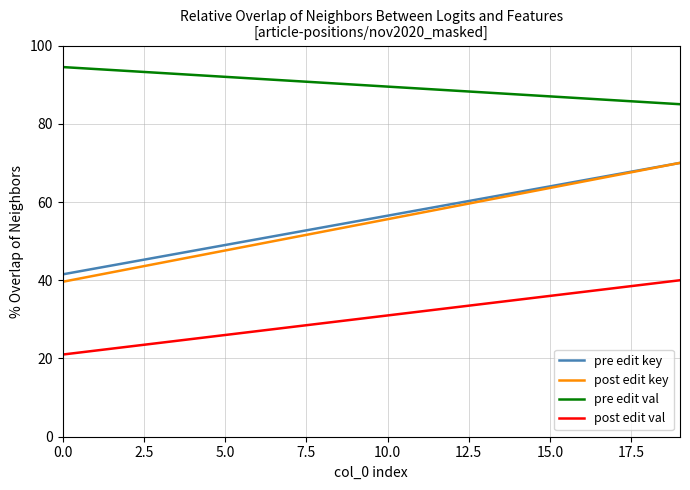

Which series has the largest total across all categories?

pre edit val